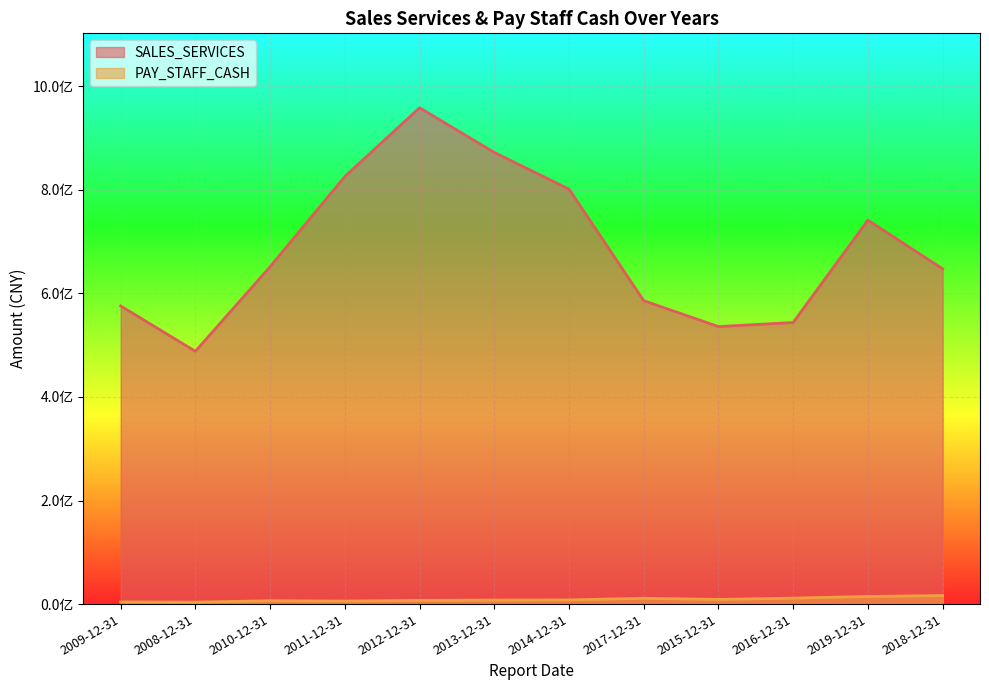

What is the difference between the maximum and minimum values in the SALES_SERVICES series?

470312956.1